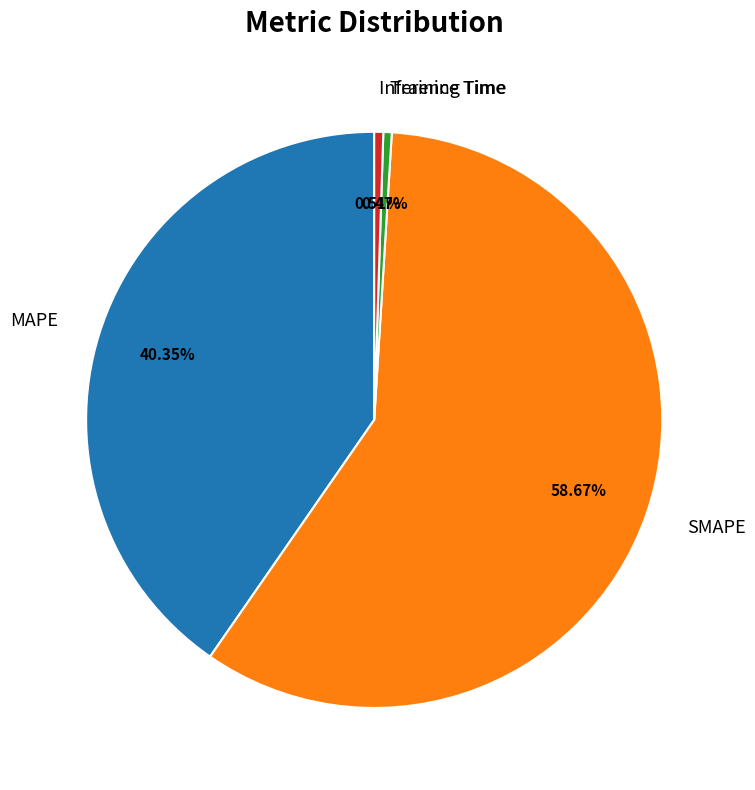

Which has a higher value, MAPE or SMAPE?

SMAPE